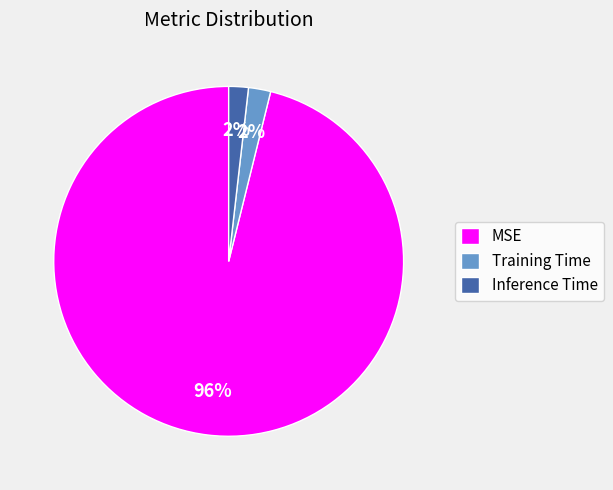

Is it true that Training Time is 15% of the pie?

False